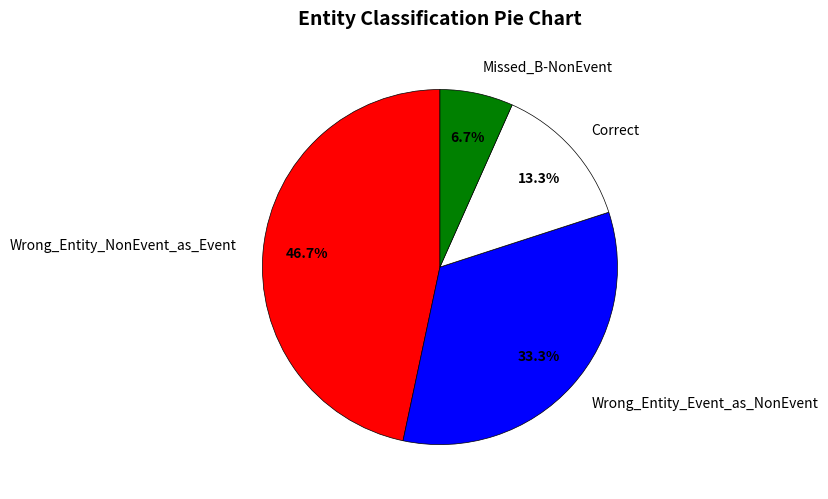

Is Wrong_Entity_NonEvent_as_Event the majority of the pie?

No